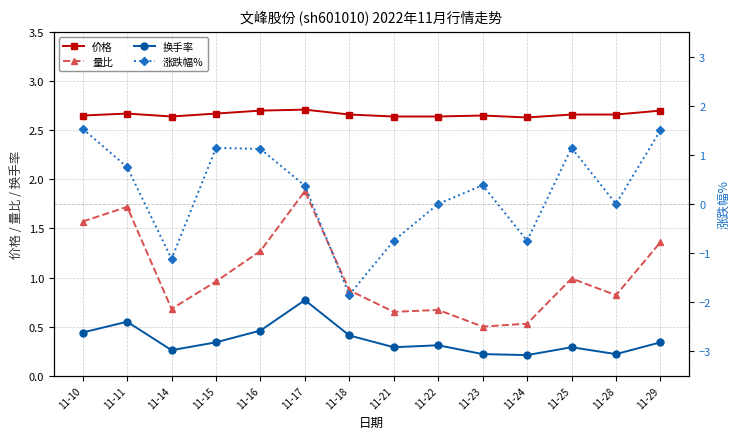

What is the difference between the highest and lowest values at 11-16?

2.2